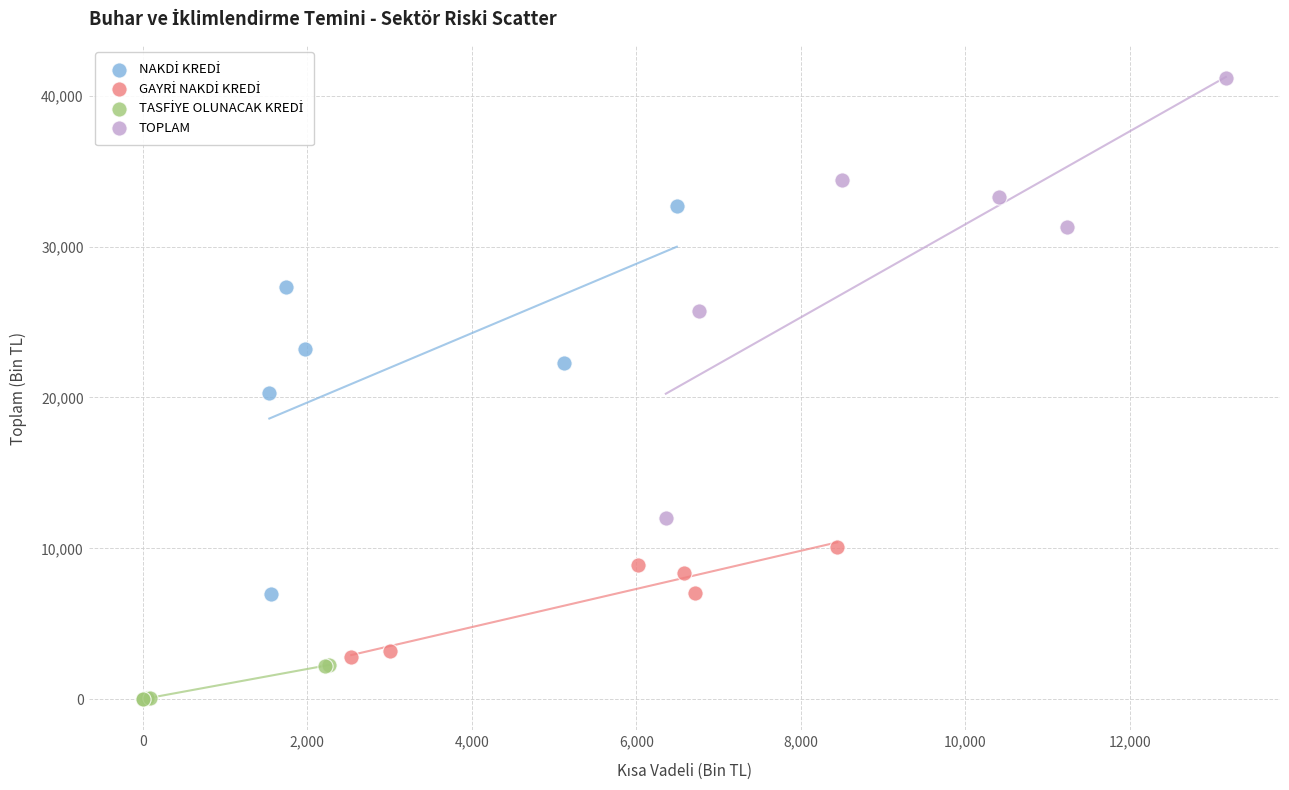

Which series has the largest Y range (max minus min)?

TOPLAM